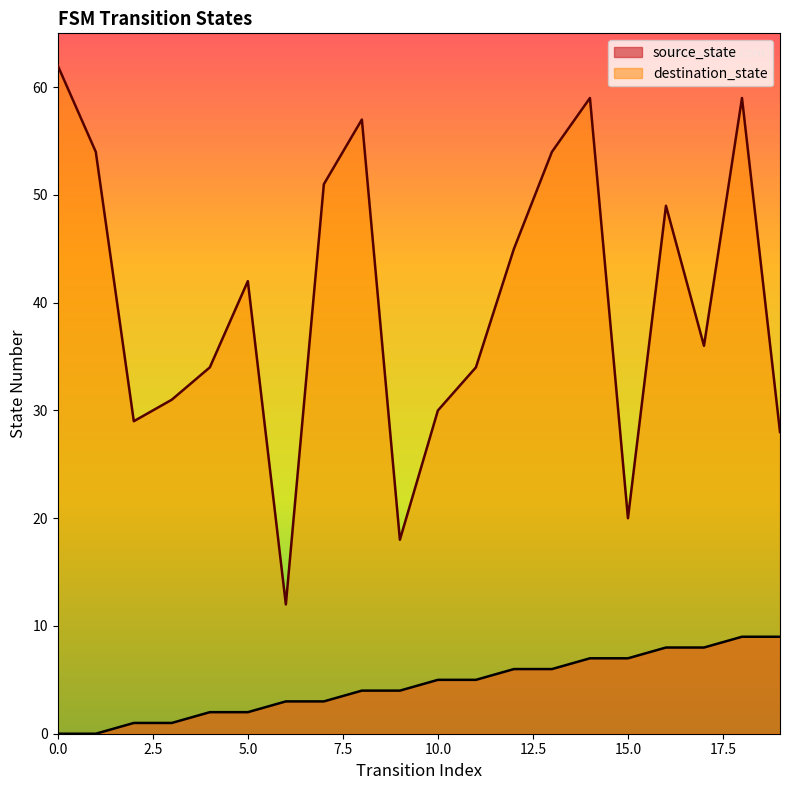

At which category does destination_state reach its first local peak?

5.0